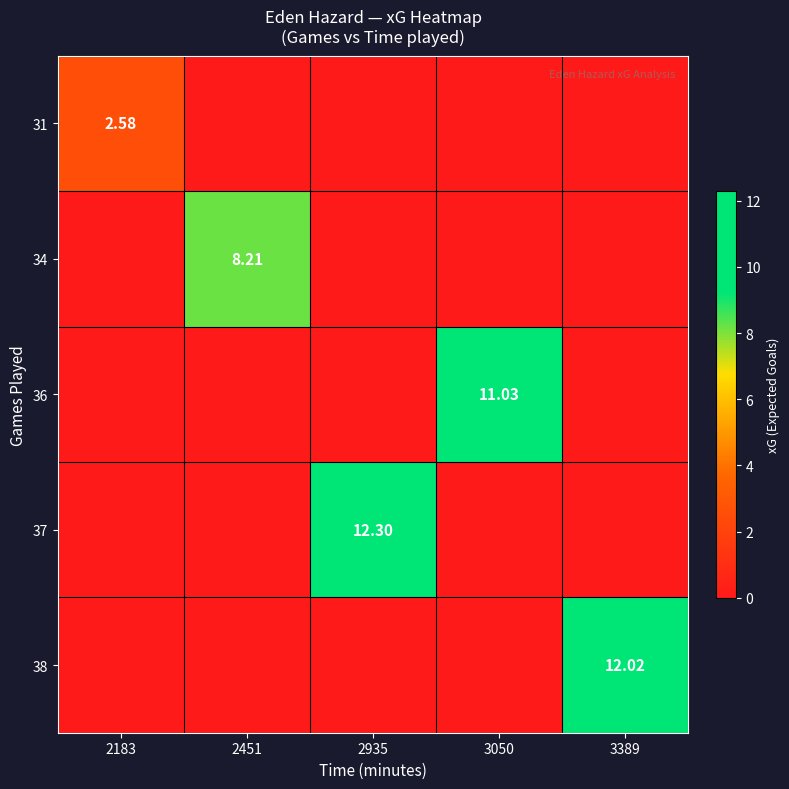

Is the value of 37 at 2935 greater than the value of 31 at 2183?

Yes